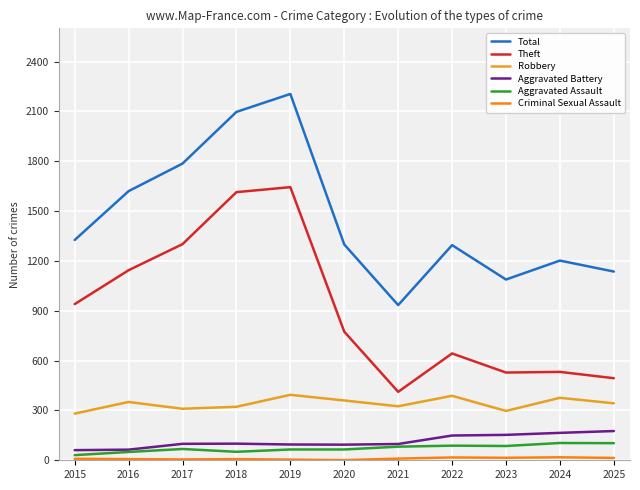

Is the value of Aggravated Battery at 2022 greater than the value of Robbery at 2023?

No